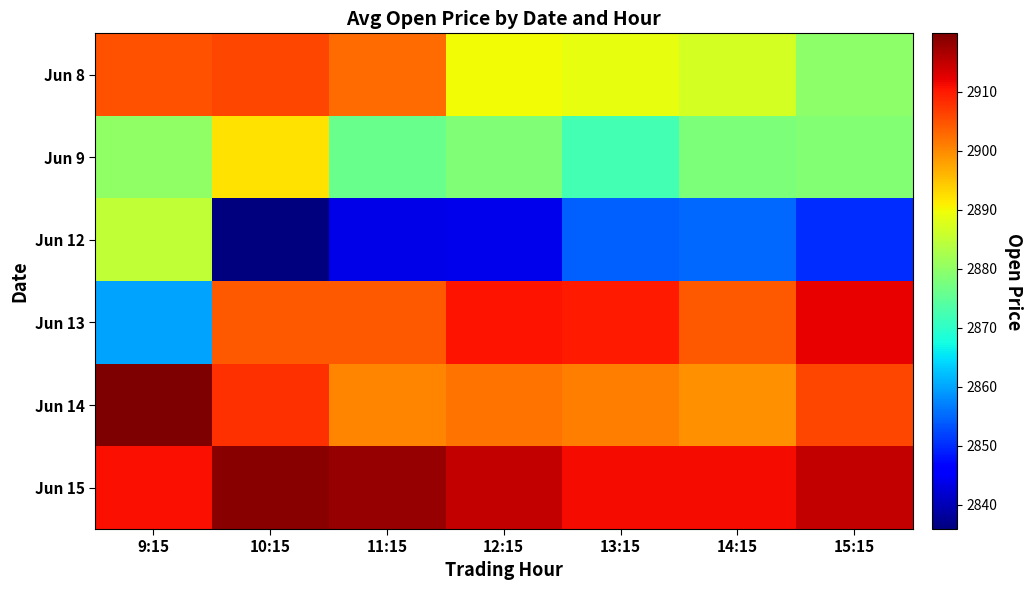

What is the total value across all series at 10:15?

17365.6